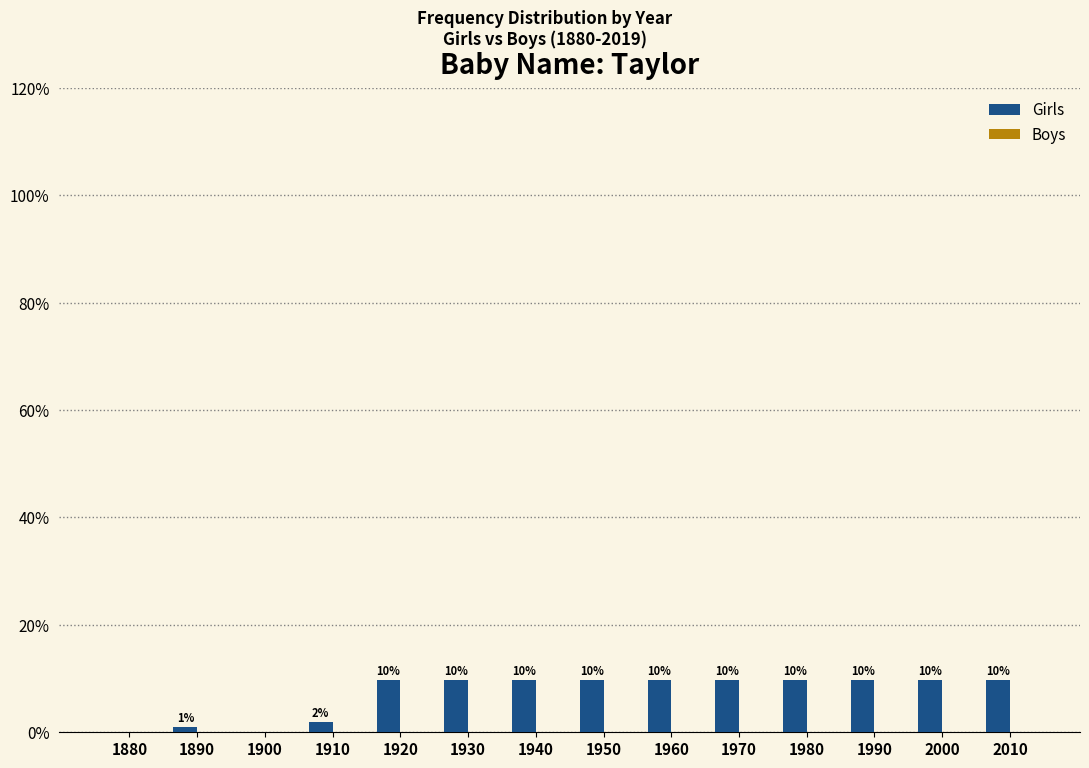

Are the bars horizontal?

No